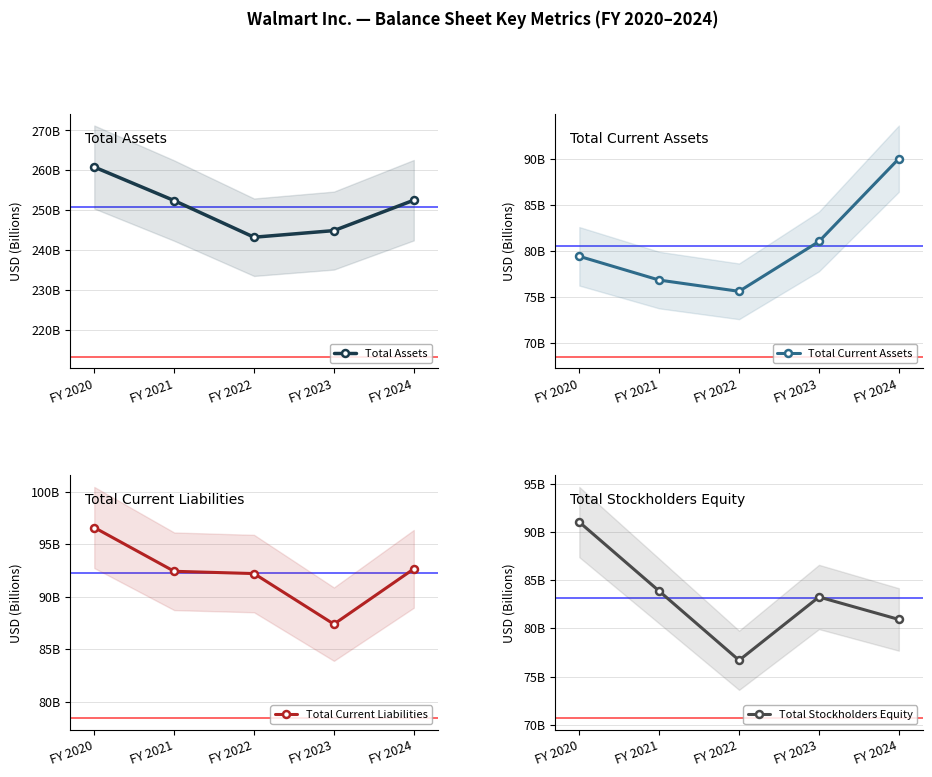

True or false: Total Current Assets and Total Current Liabilities intersect in this chart.

False